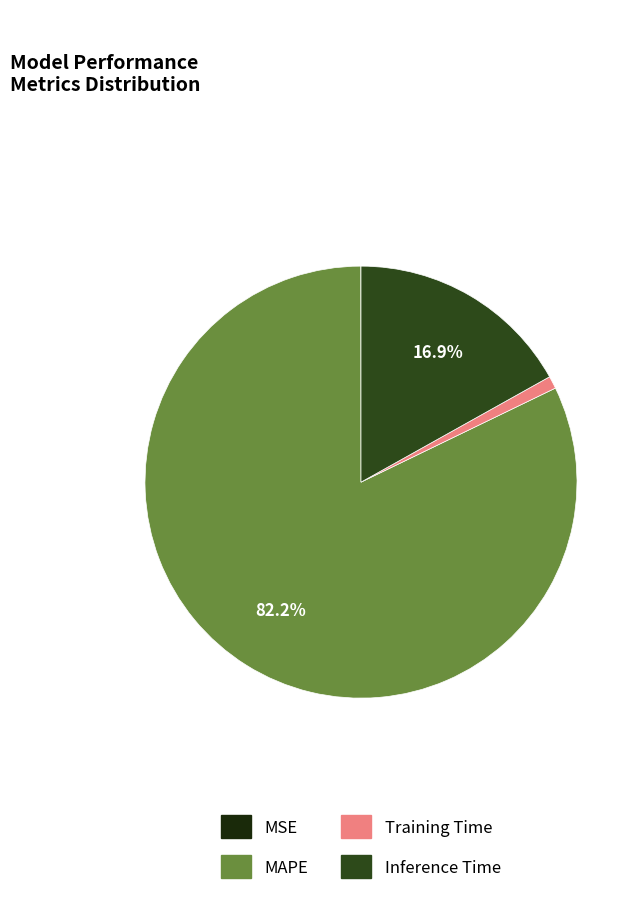

Combined, do Inference Time and Training Time account for over 50%?

No